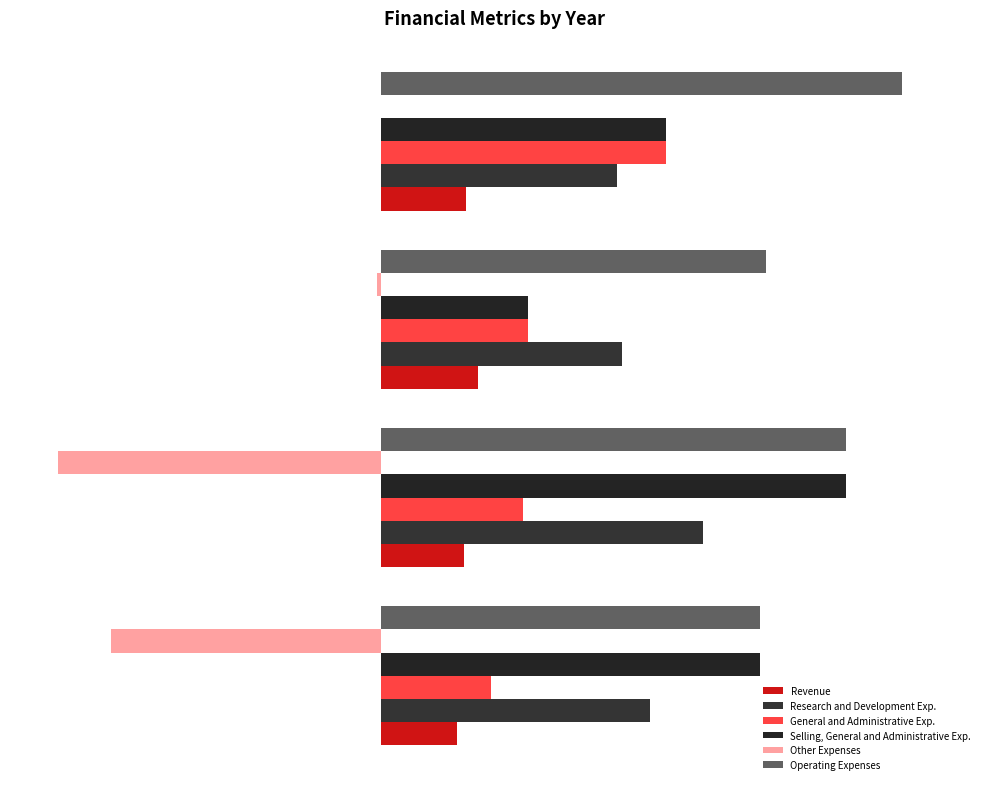

Which series has the largest total across all categories?

Operating Expenses